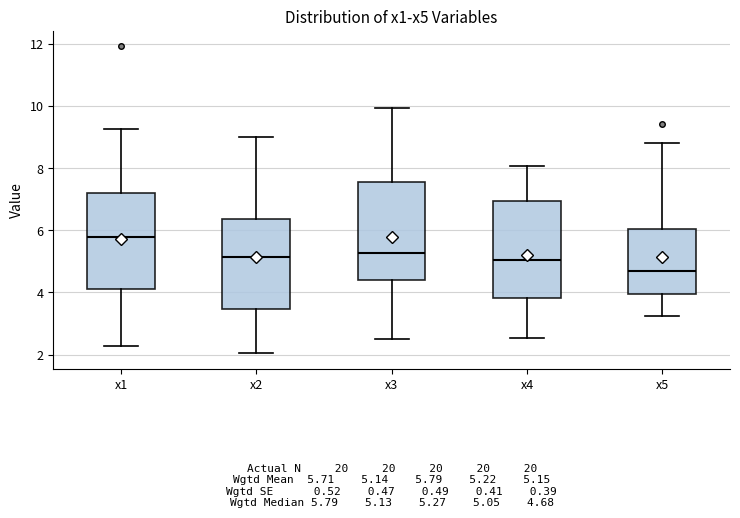

Which box's median line is the highest?

x1